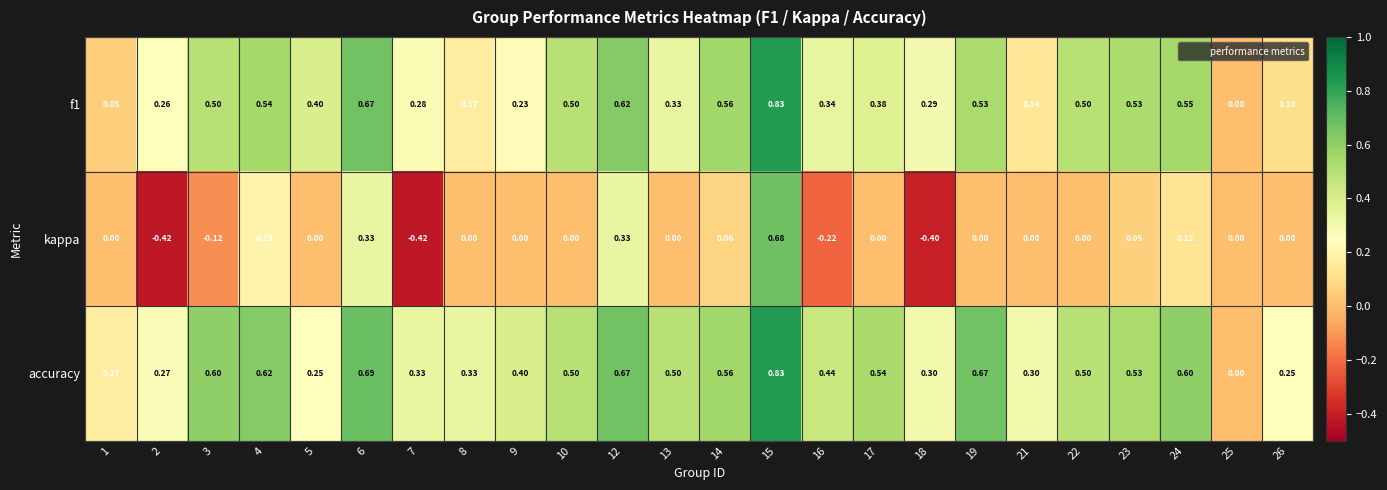

Which series has the largest total across all categories?

accuracy